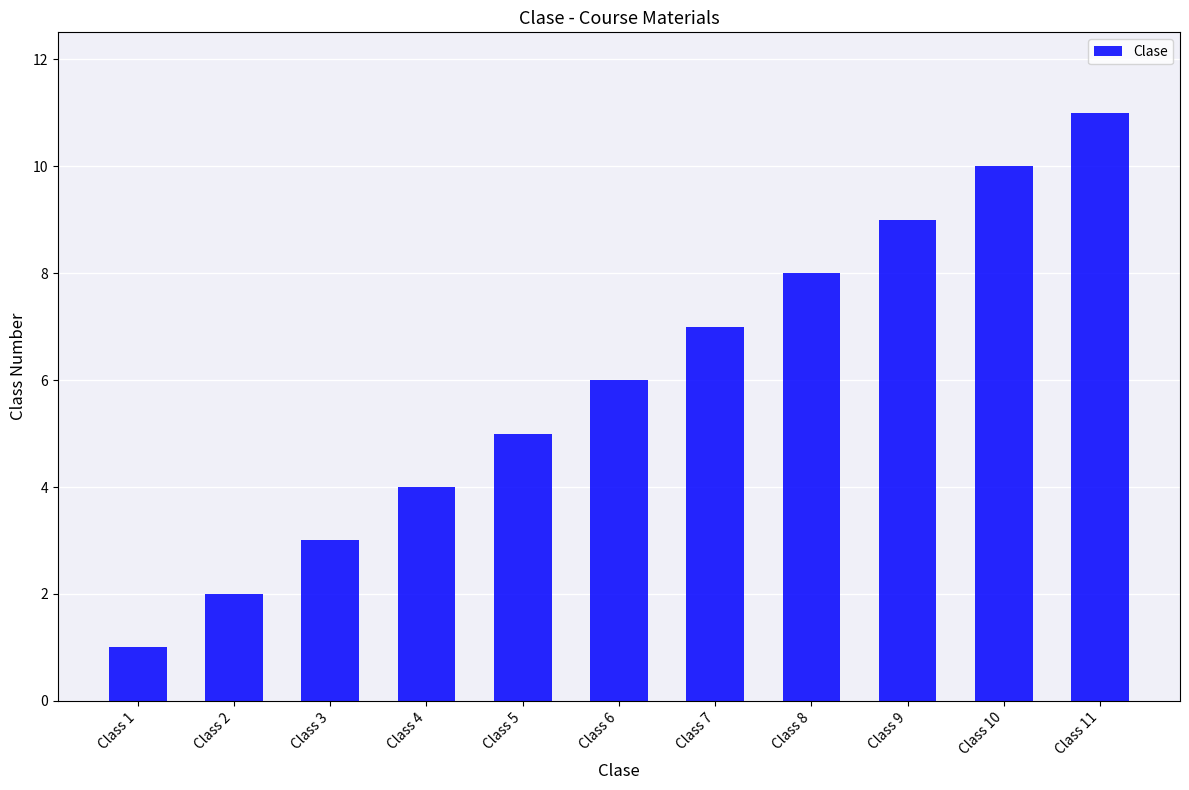

Are the bars horizontal?

No